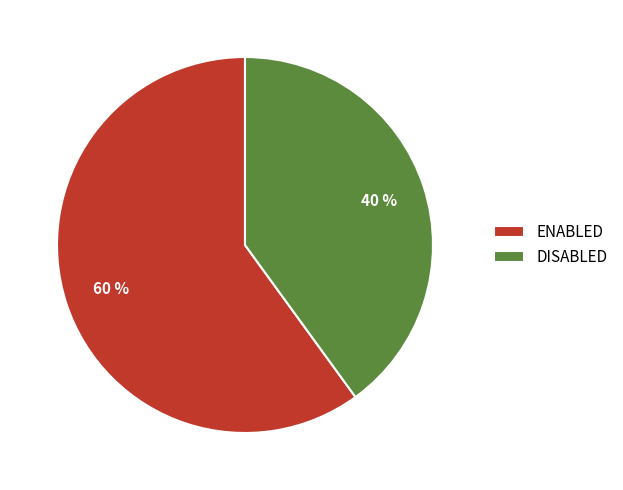

Which slice represents more than half of the pie?

ENABLED